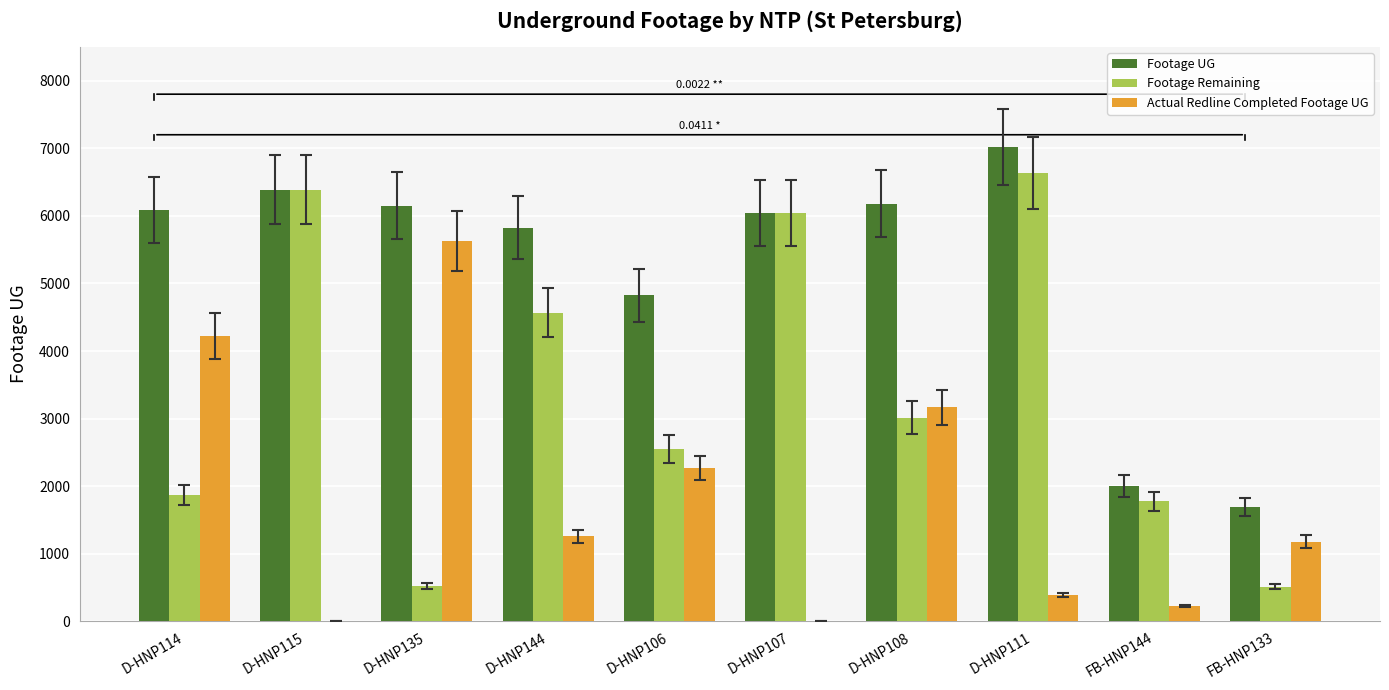

Is the value of Footage Remaining at D-HNP115 greater than the value of Footage UG at D-HNP111?

No